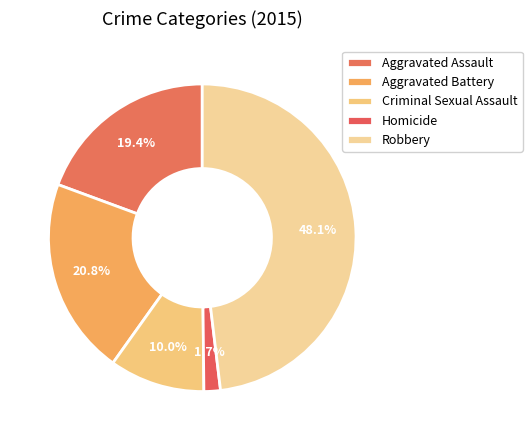

Rank the categories by value from lowest to highest.

Homicide, Criminal Sexual Assault, Aggravated Assault, Aggravated Battery, Robbery